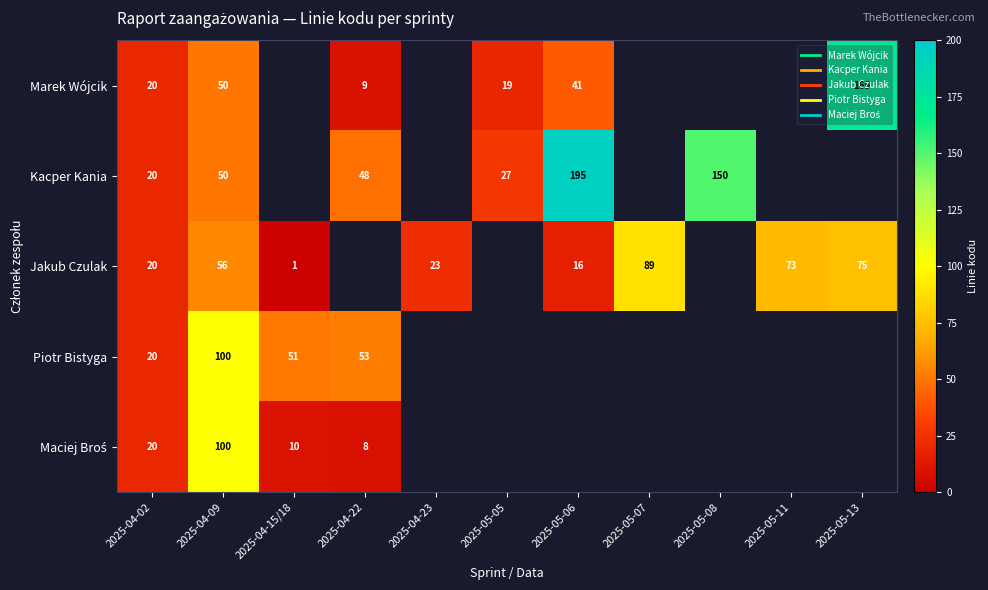

What is the sum of all Jakub Czulak values?

353